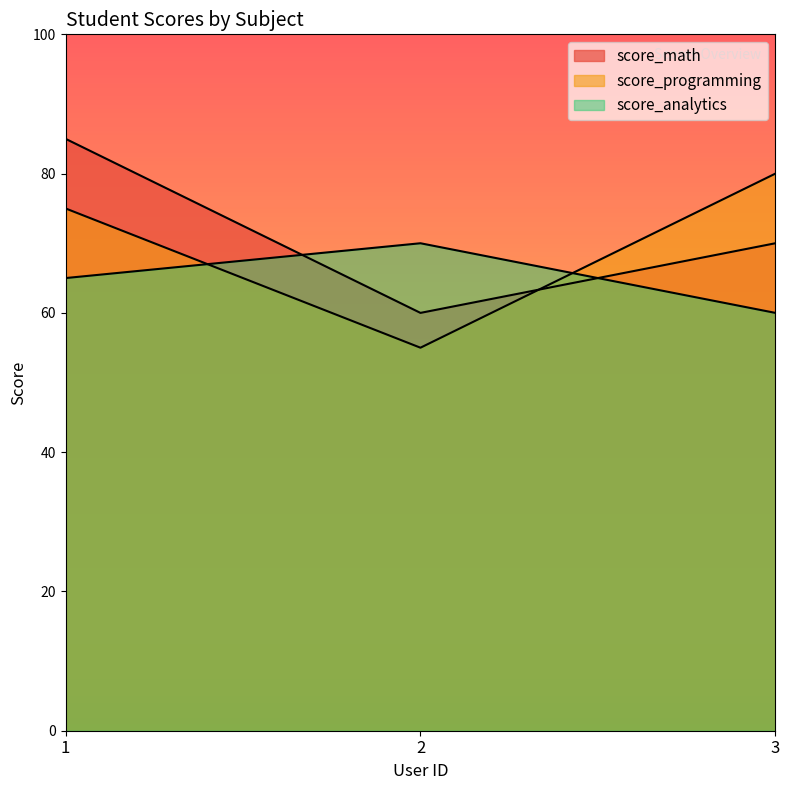

How many series are shown in this chart?

3